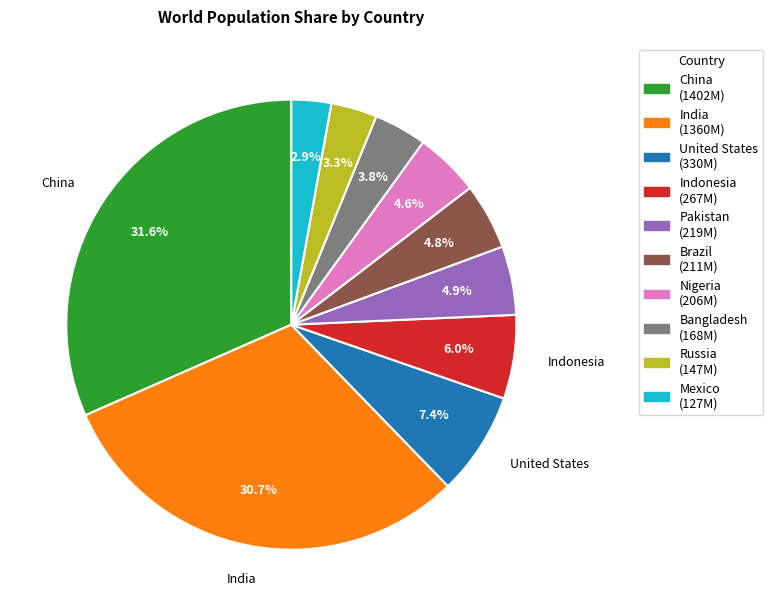

To the nearest percent, what is the difference between the largest and smallest slice percentages?

29%